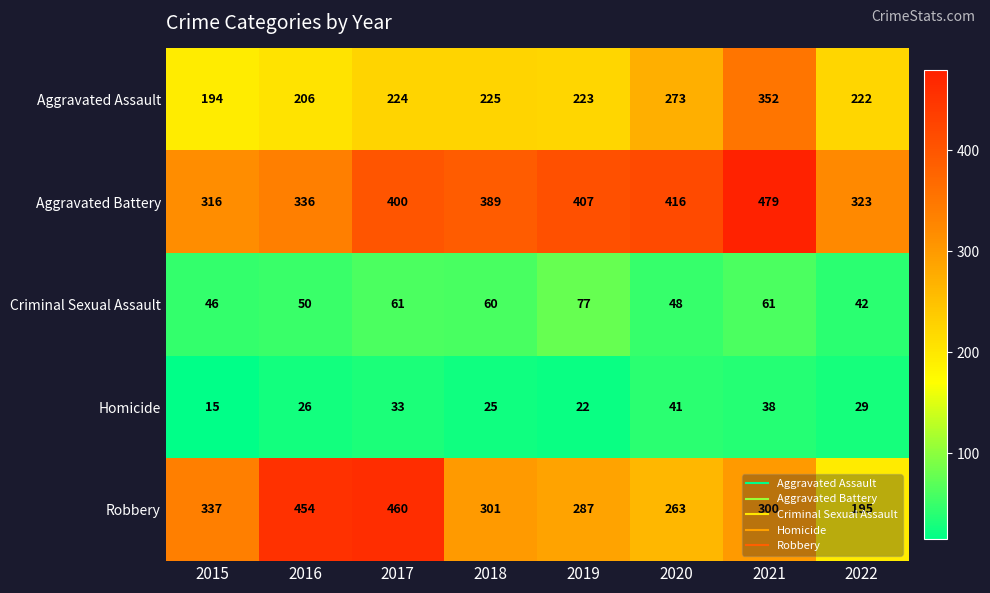

The Criminal Sexual Assault series shows 82 at 2015. True or false?

False